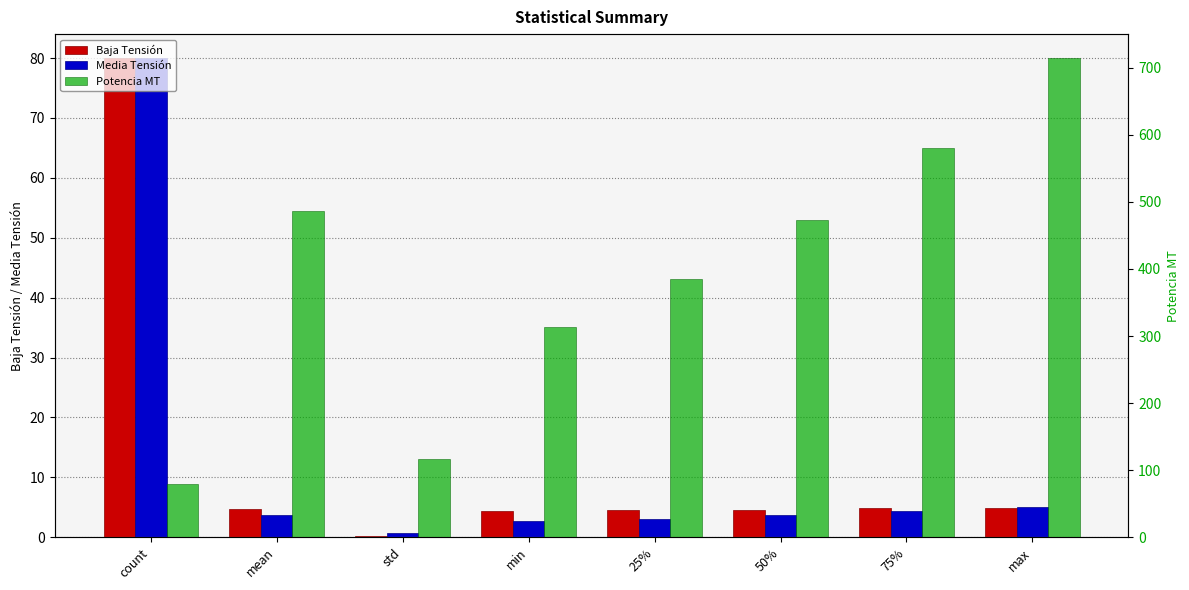

Between min and count, which is larger?

count